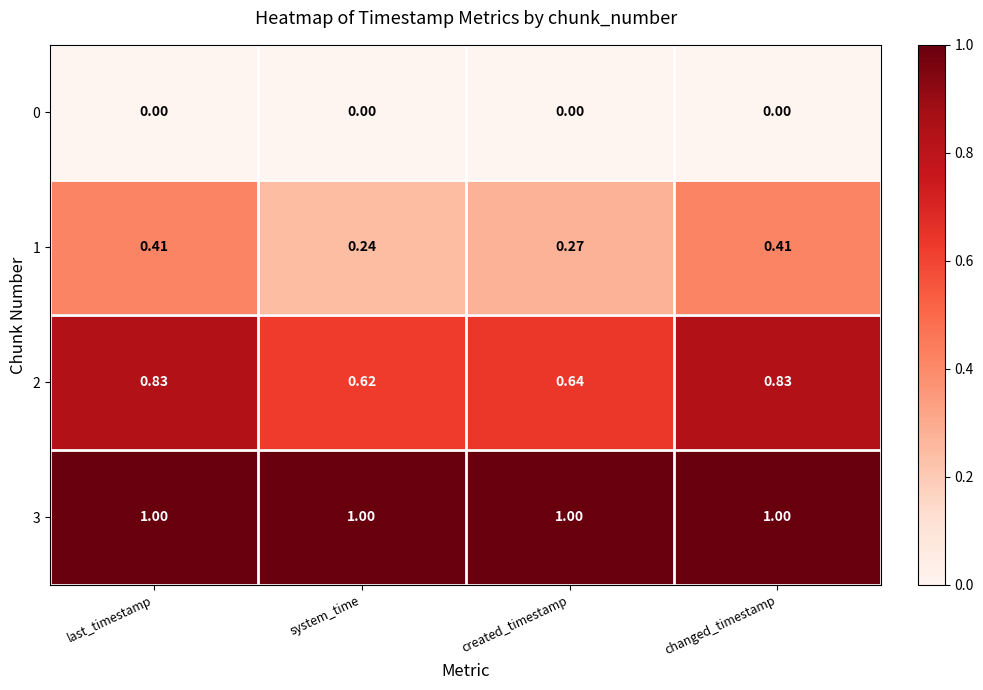

List the series in order of their overall mean, highest first.

3, 2, 1, 0